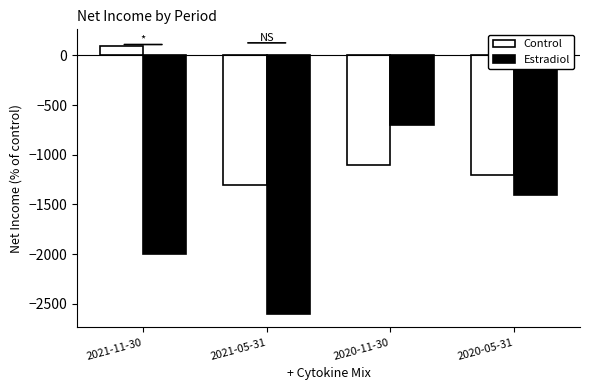

Reading right to left, transcribe all the data shown in this chart.

Control: -1200	-1100	-1300	100
Estradiol: -1400	-700	-2600	-2000